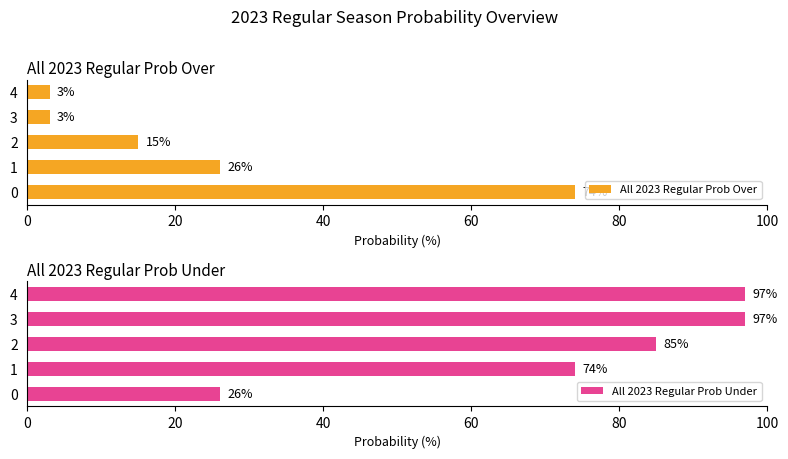

At how many categories does at least one series exceed 89?

2